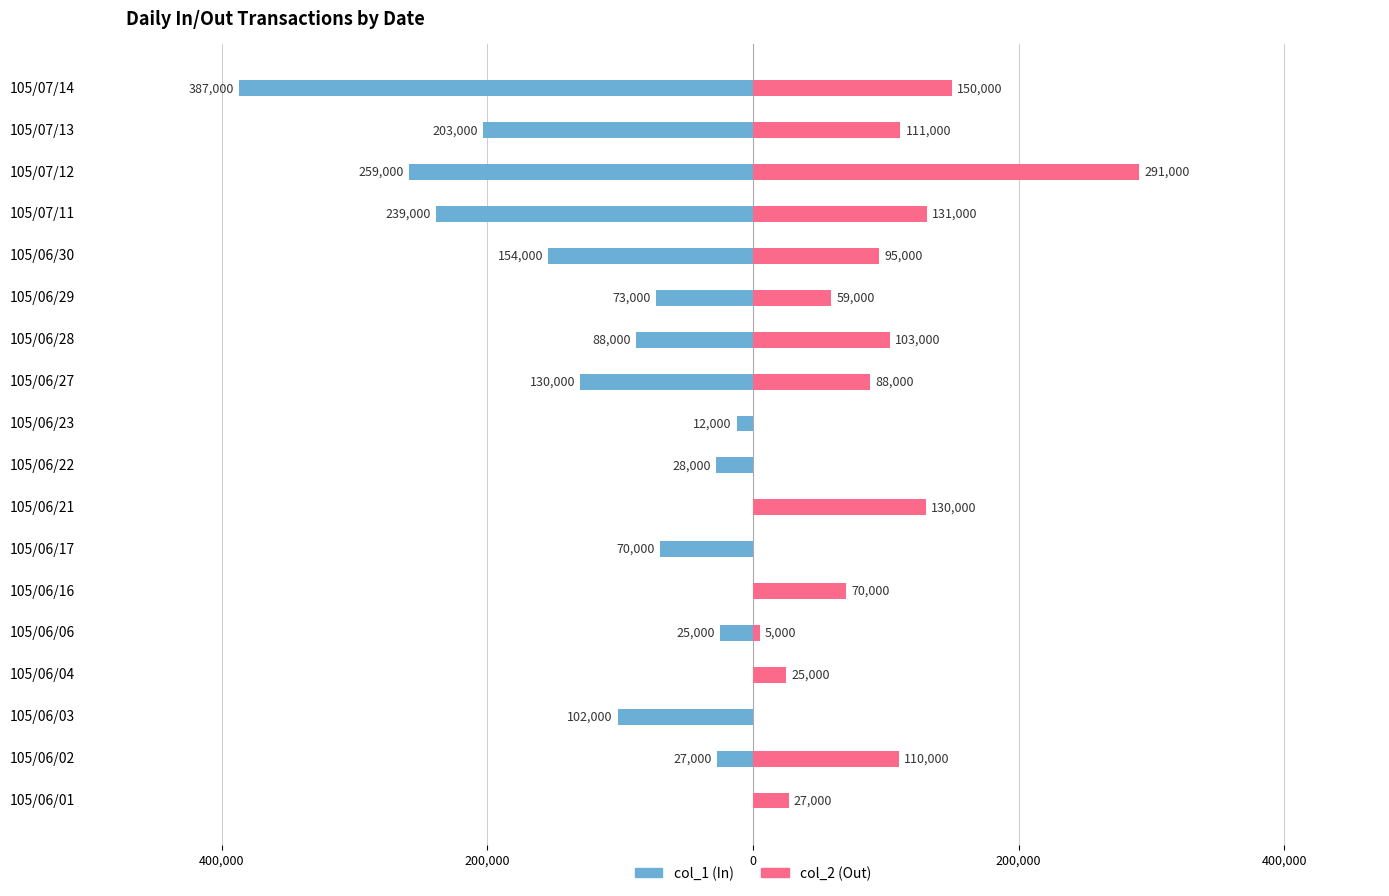

At 105/07/12, list the series in order from smallest to largest.

col_1 (In), col_2 (Out)